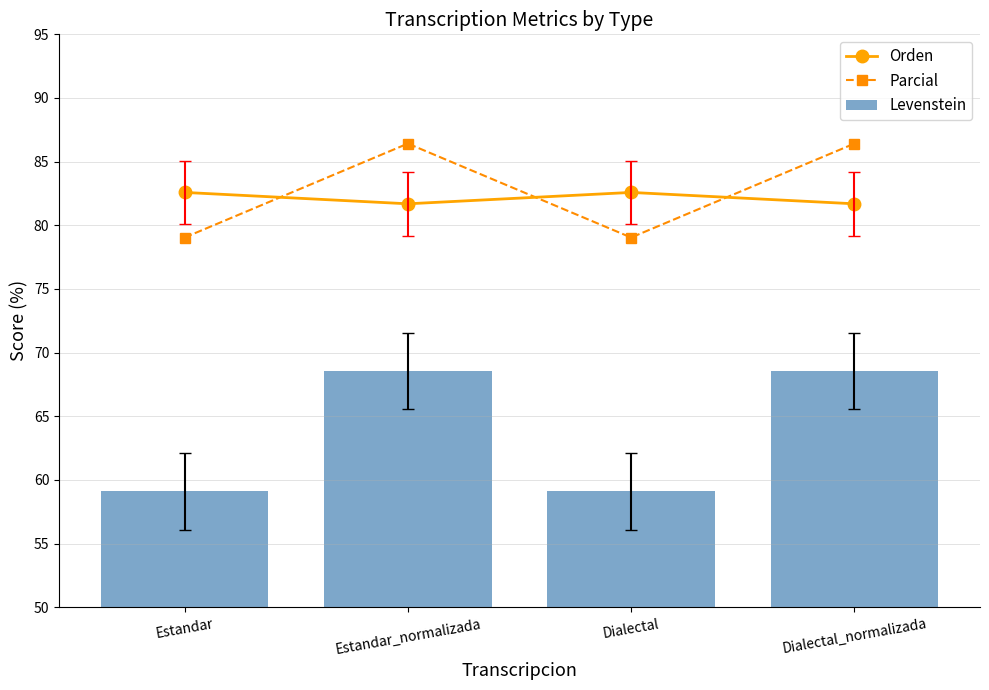

At which category is the sum across all series the highest?

Estandar_normalizada